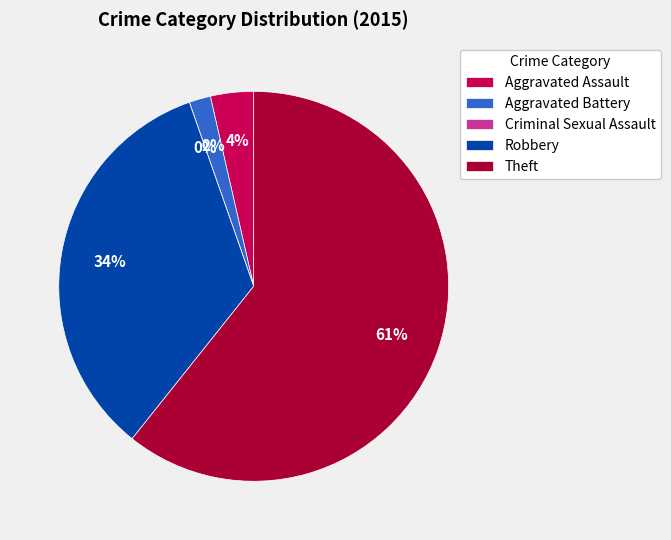

True or false: Aggravated Assault accounts for 4% of the total.

True